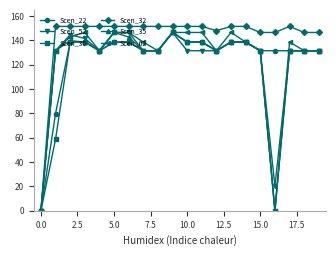

What is the value of the Scen_52 point at the 15th from the left?

138.6